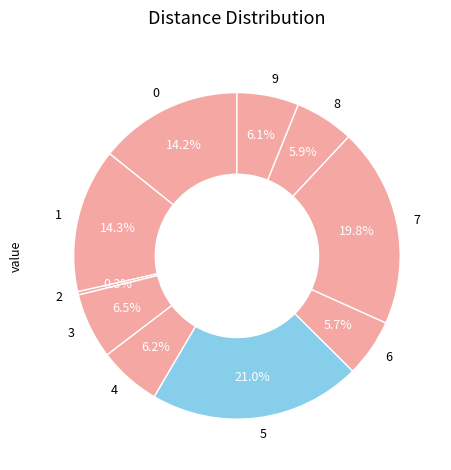

Is it true that 2 is 0% of the pie?

True